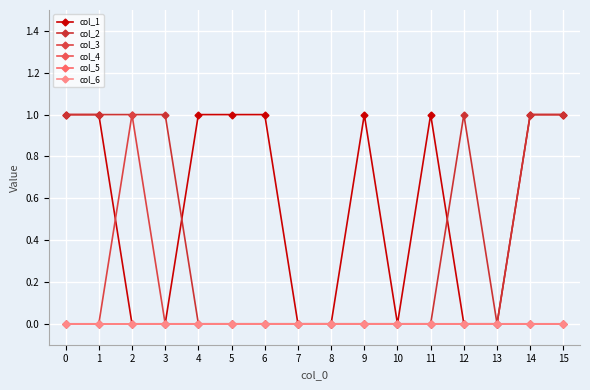

At 9, list the series in order from smallest to largest.

col_2, col_3, col_4, col_5, col_6, col_1